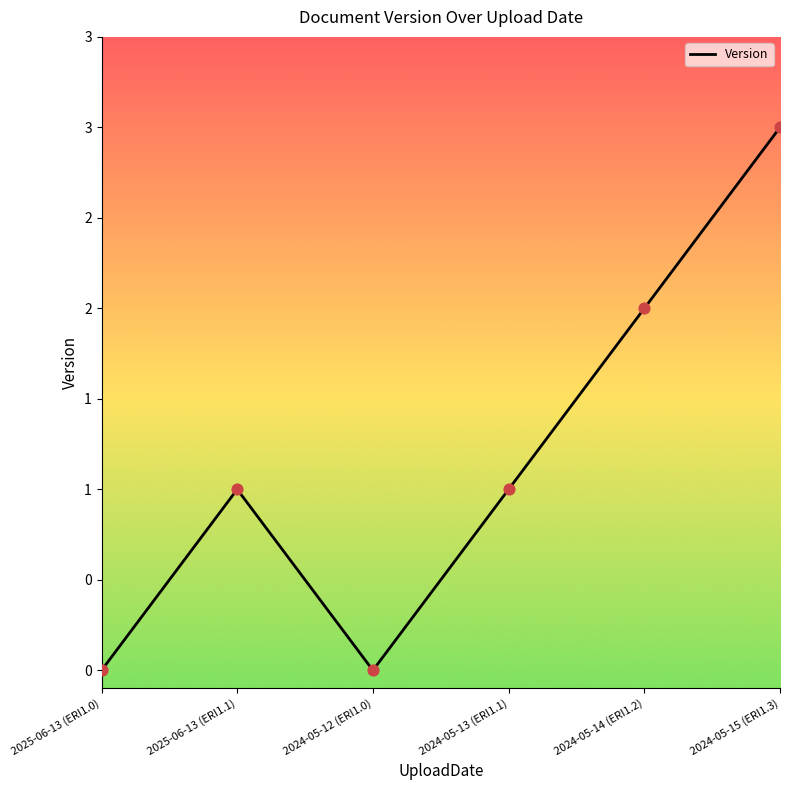

What is the change in value from 2025-06-13 (ERI1.1) to 2024-05-15 (ERI1.3)?

+2